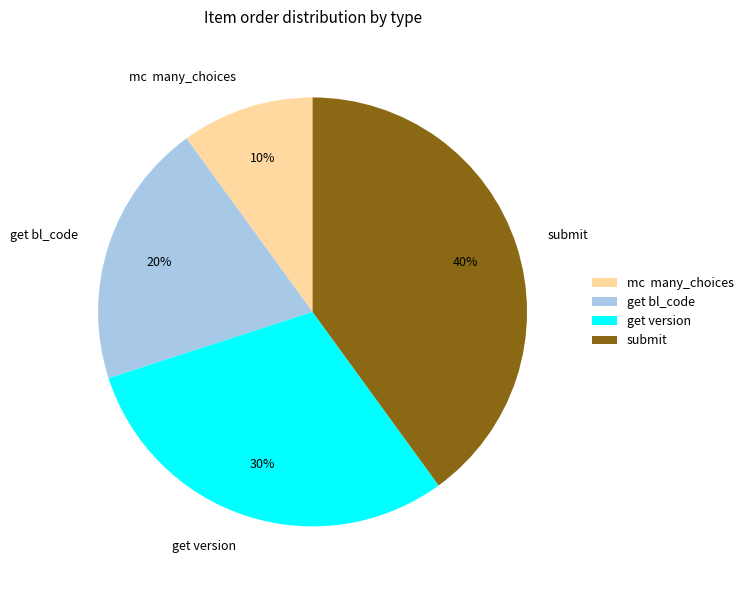

True or false: get bl_code accounts for 28% of the total.

False